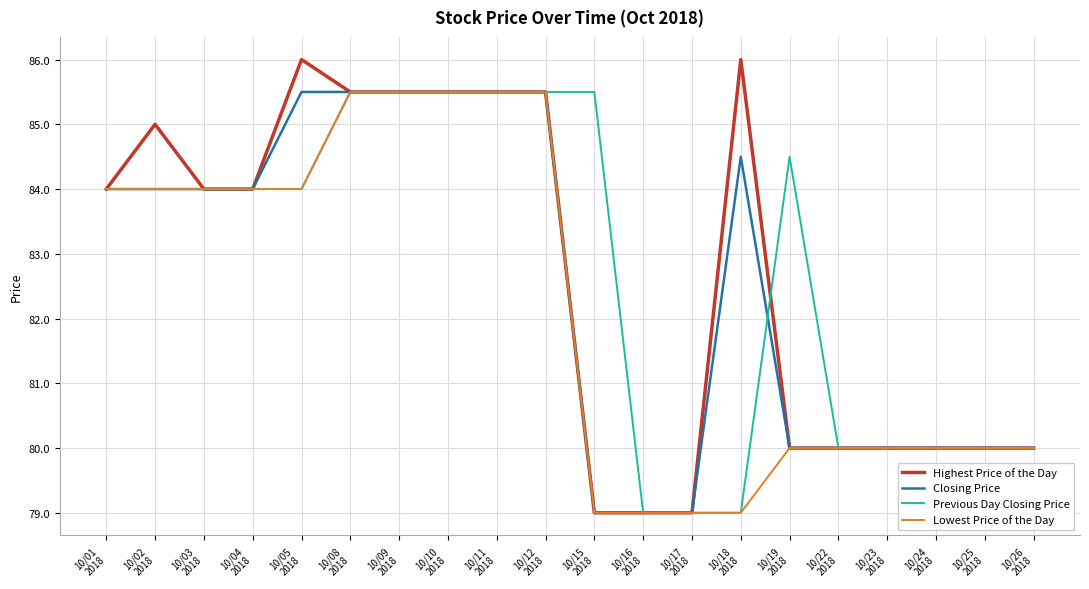

What is the difference between the Previous Day Closing Price values at 10/08
2018 and 10/23
2018?

5.5